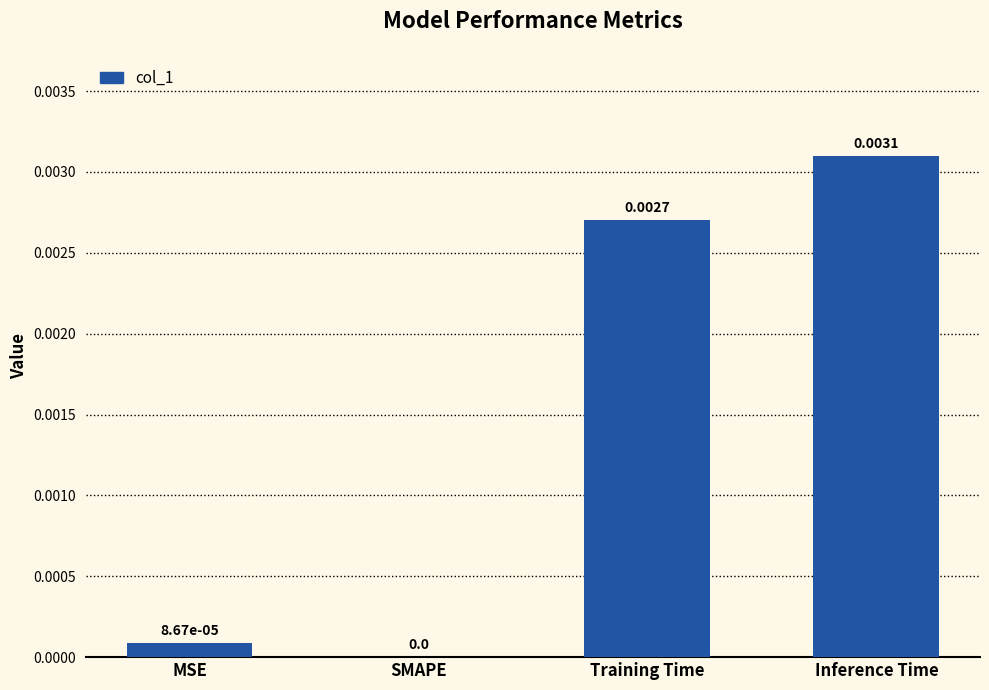

Which category has the highest value across all series?

Inference Time